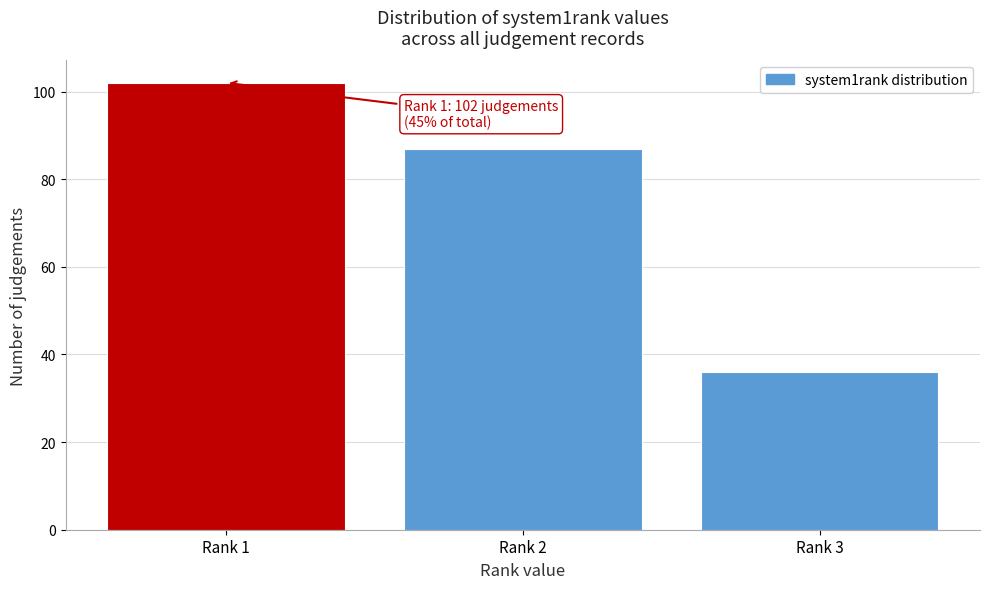

Reading right to left, list all the values displayed in this chart.

36	87	102